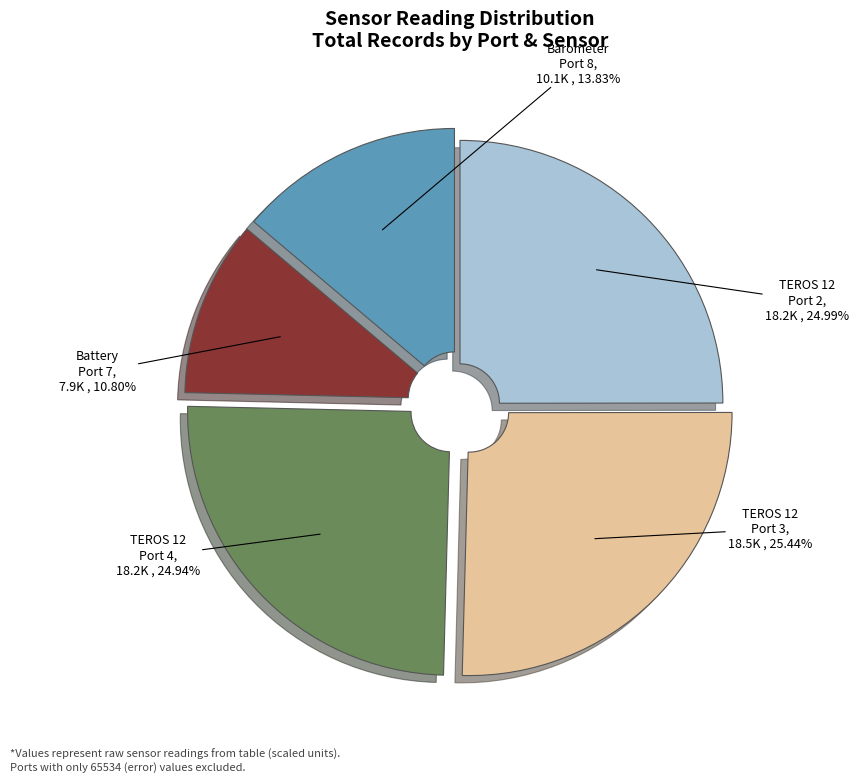

Which category has the smallest portion of the pie?

Battery Port 7